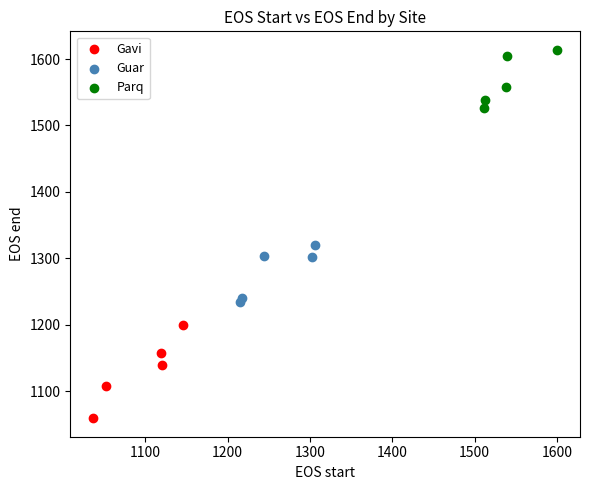

Which series reaches the minimum Y coordinate?

Gavi